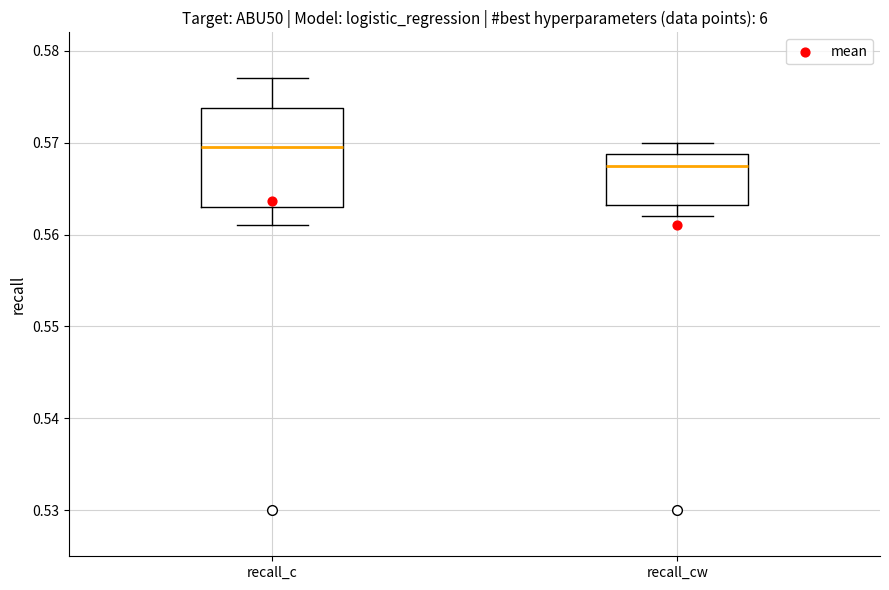

Which box's median line is the lowest?

recall_cw